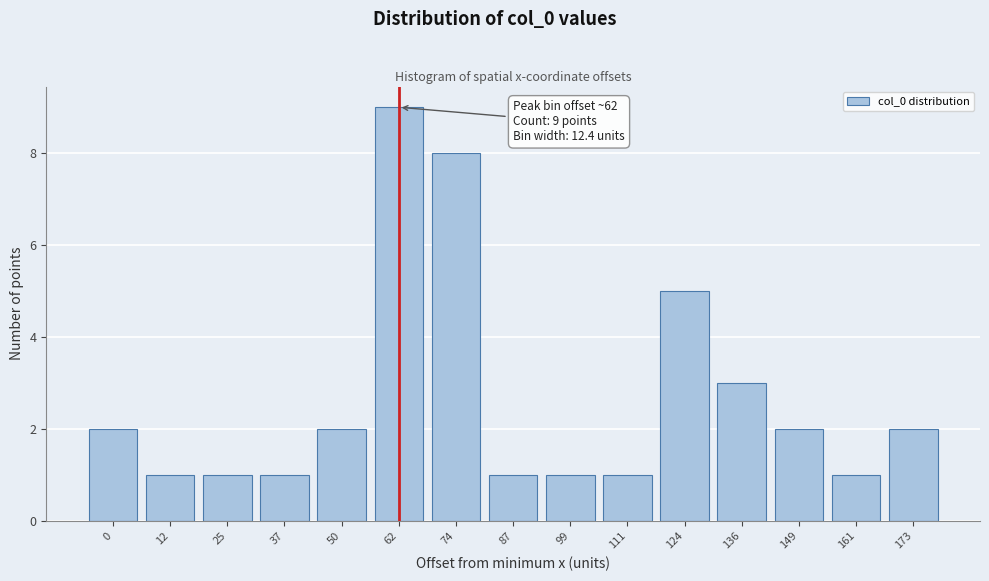

Reading left to right, what are all the values shown in this chart?

2	1	1	1	2	9	8	1	1	1	5	3	2	1	2